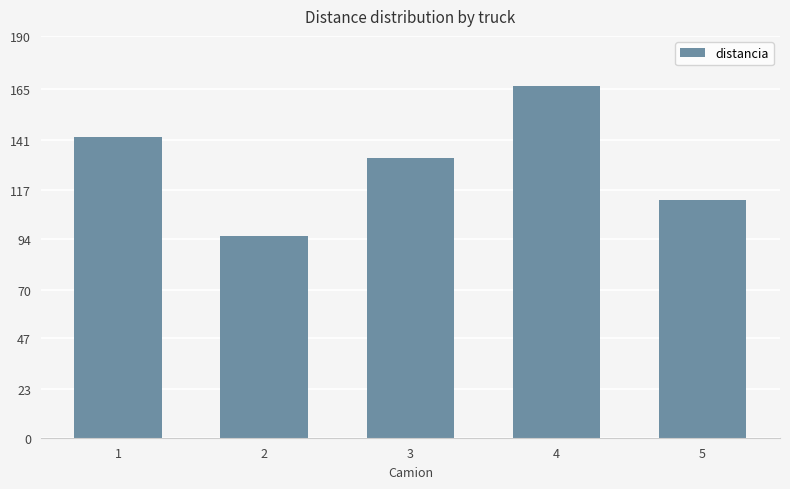

What is the value of the 4th bar from the left?

166.4